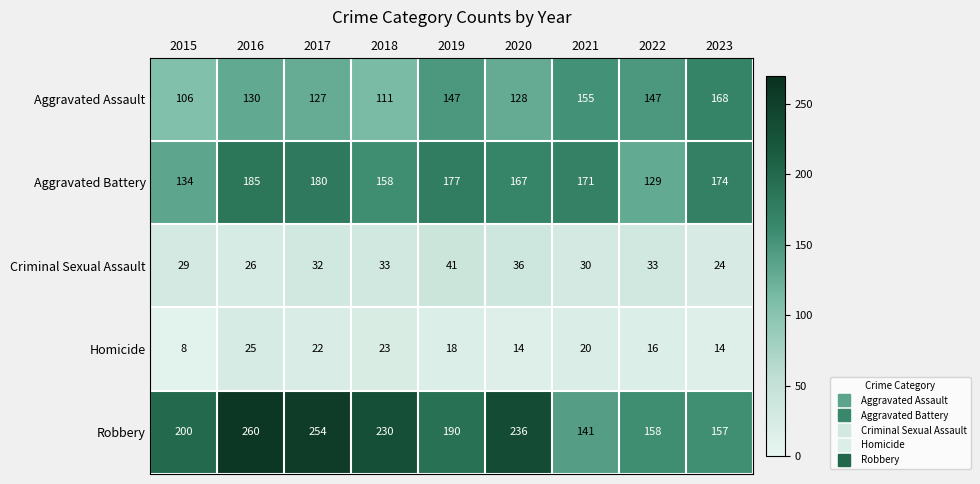

Which series has the largest total across all categories?

Robbery